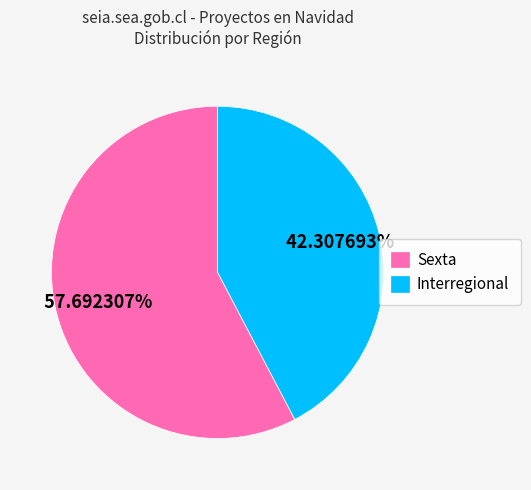

Approximately how many times larger is the value at Sexta compared to Interregional?

1.4